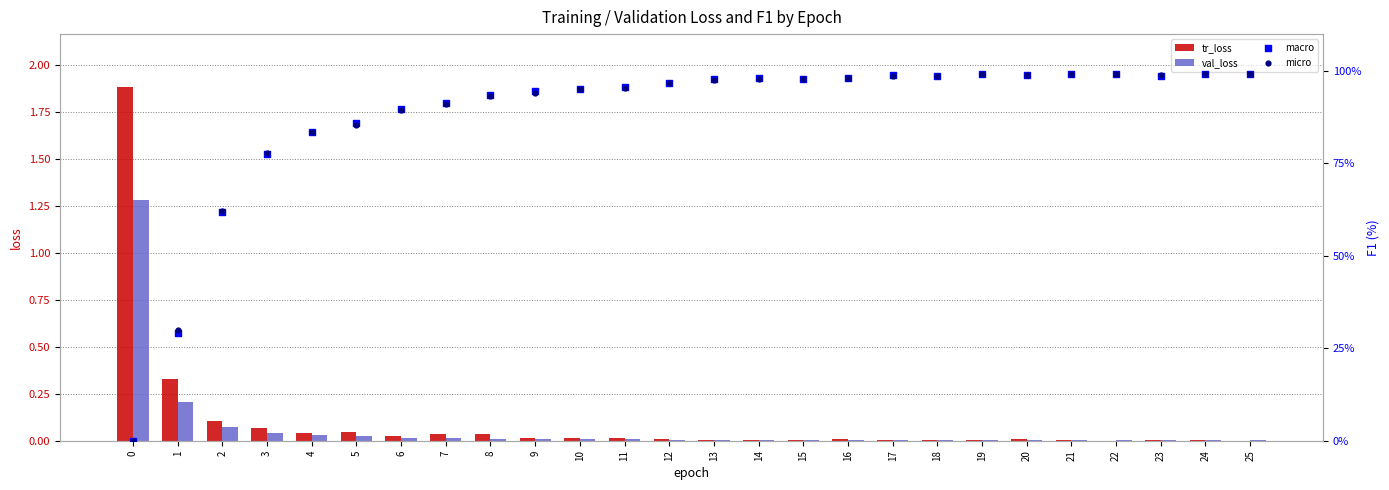

Which series has the largest Y range (max minus min)?

micro